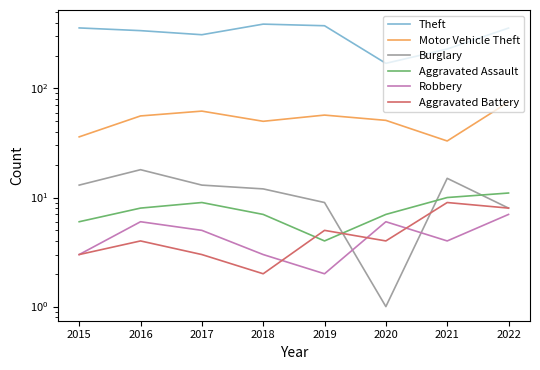

How many data points in Burglary are above 13?

2